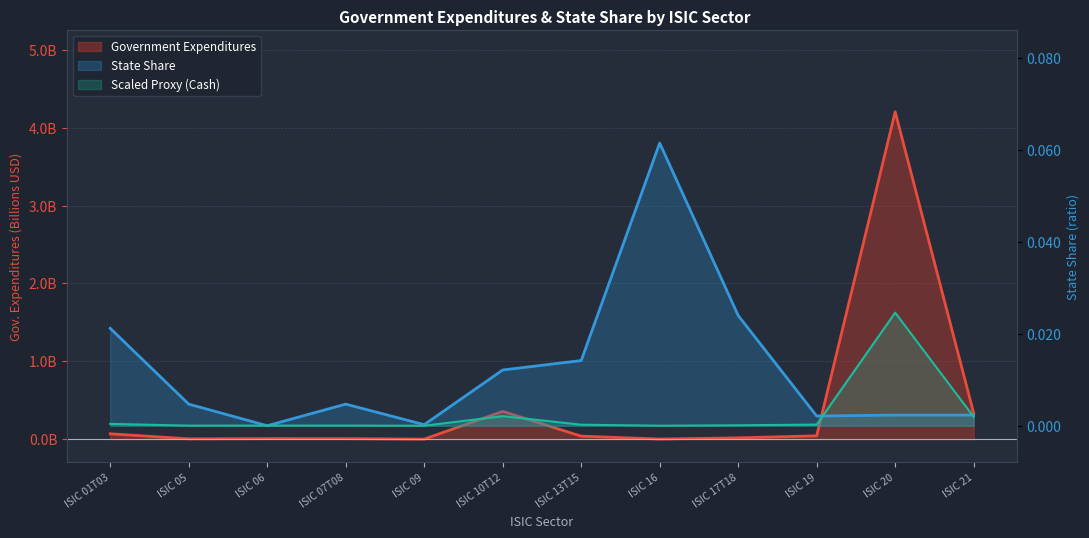

Reading right to left, what are all the values shown in this chart?

Government Expenditures: ISIC 21=0.3	ISIC 20=4.2	ISIC 19=0.0	ISIC 17T18=0.0	ISIC 16=0.0	ISIC 13T15=0.0	ISIC 10T12=0.4	ISIC 09=0.0	ISIC 07T08=0.0	ISIC 06=0.0	ISIC 05=0.0	ISIC 01T03=0.1
State Share: ISIC 21=0.0	ISIC 20=0.0	ISIC 19=0.0	ISIC 17T18=0.0	ISIC 16=0.1	ISIC 13T15=0.0	ISIC 10T12=0.0	ISIC 09=0.0	ISIC 07T08=0.0	ISIC 06=0.0	ISIC 05=0.0	ISIC 01T03=0.0